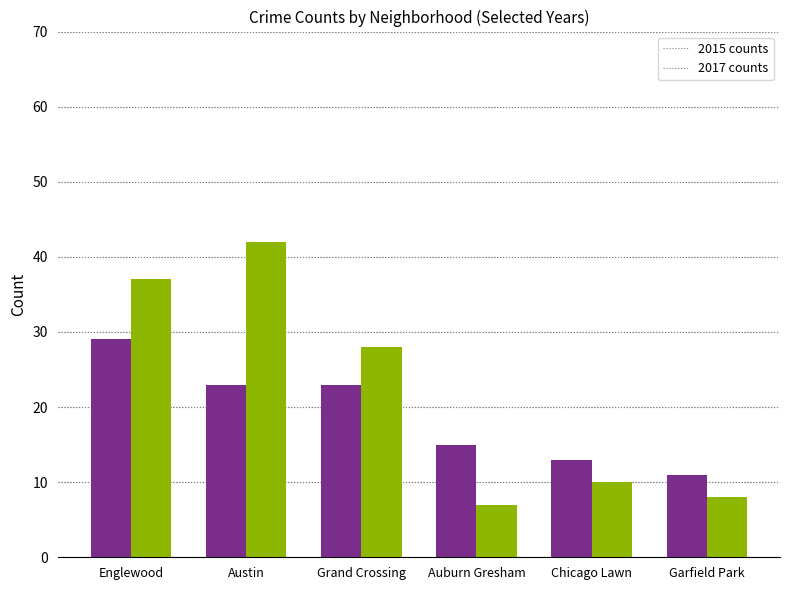

What is the spread (max minus min) of values at Austin?

19